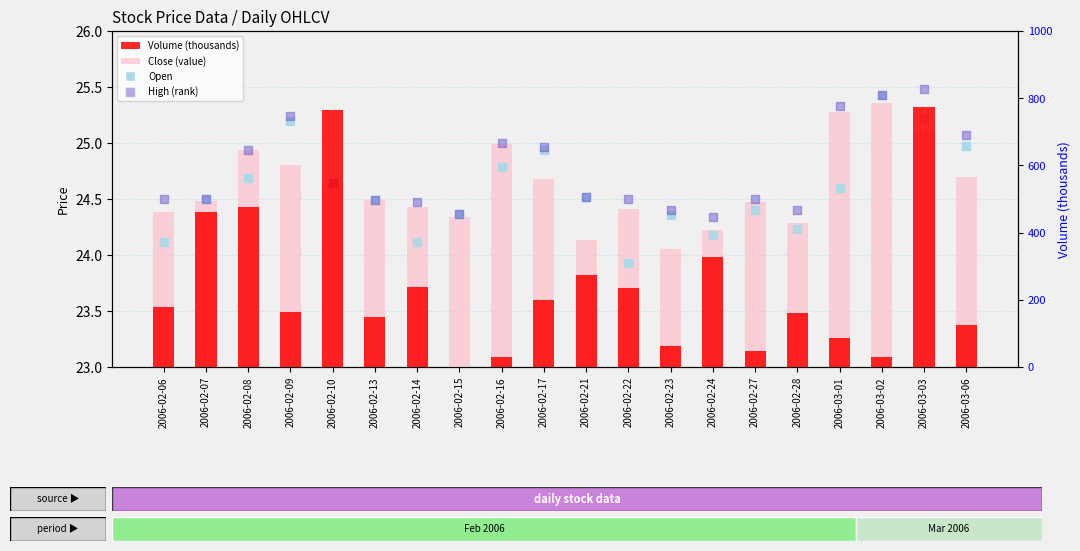

At which category is the sum across all series the highest?

2006-03-03